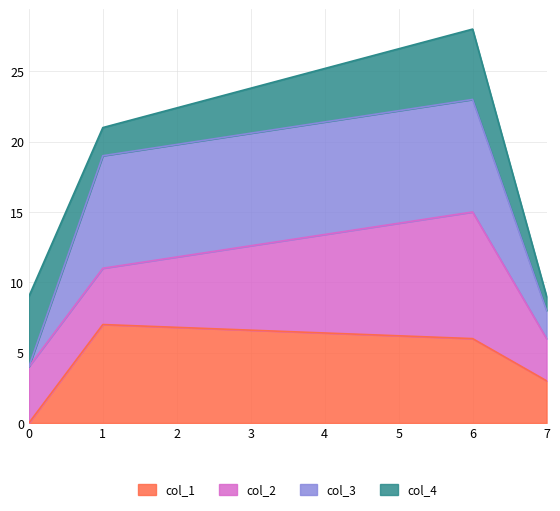

How many values in the col_1 series exceed 6?

1